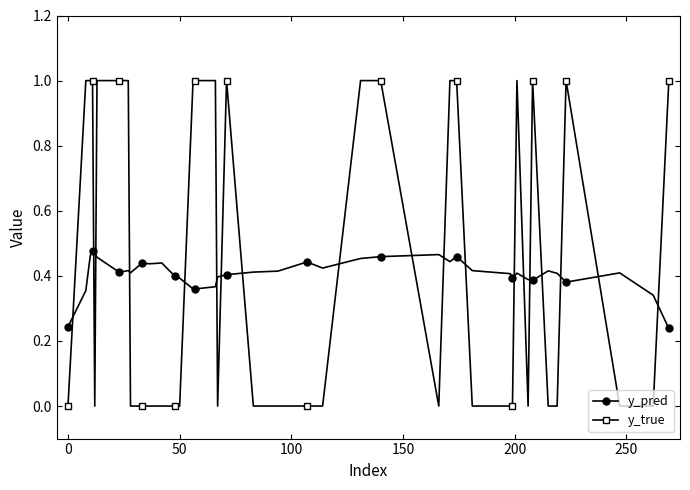

How many y_true values are between 0 and 1?

40